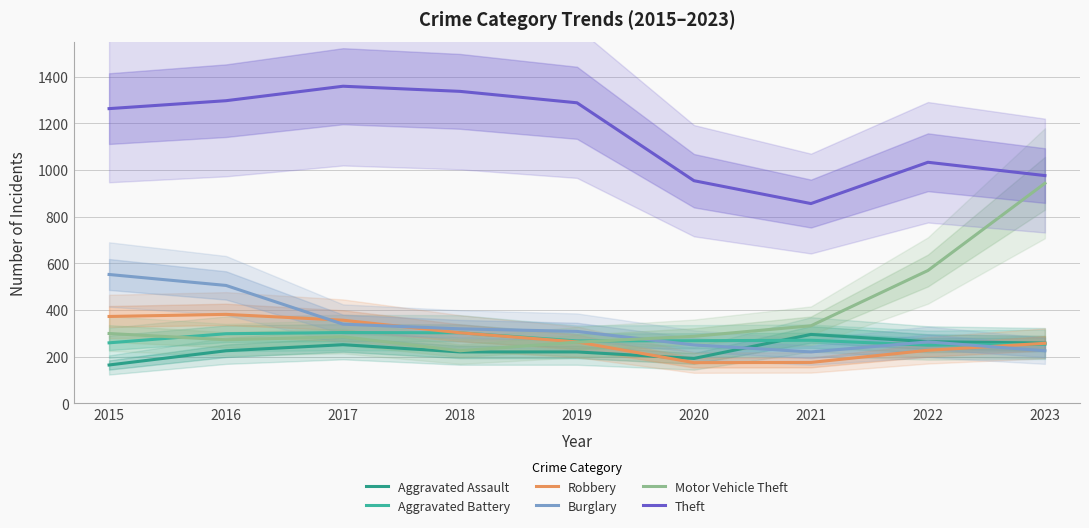

What is the spread (max minus min) of values at 2021?

681